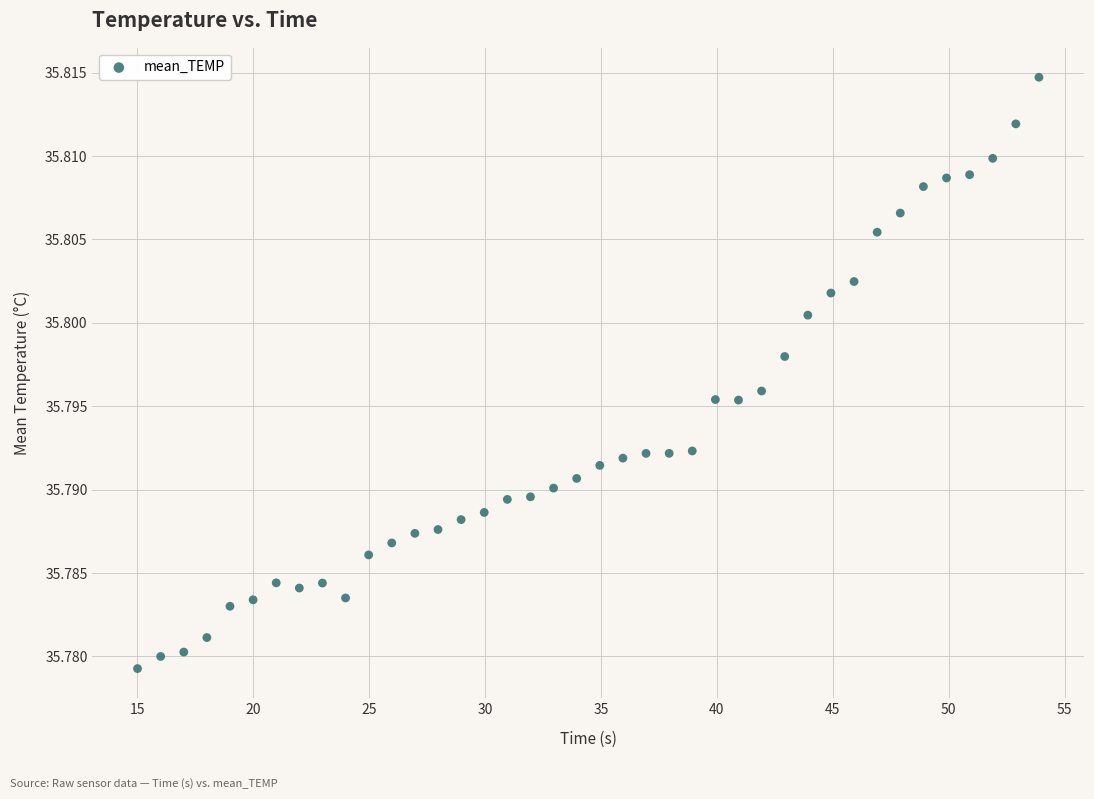

What is the range of X values (max minus min)?

38.9